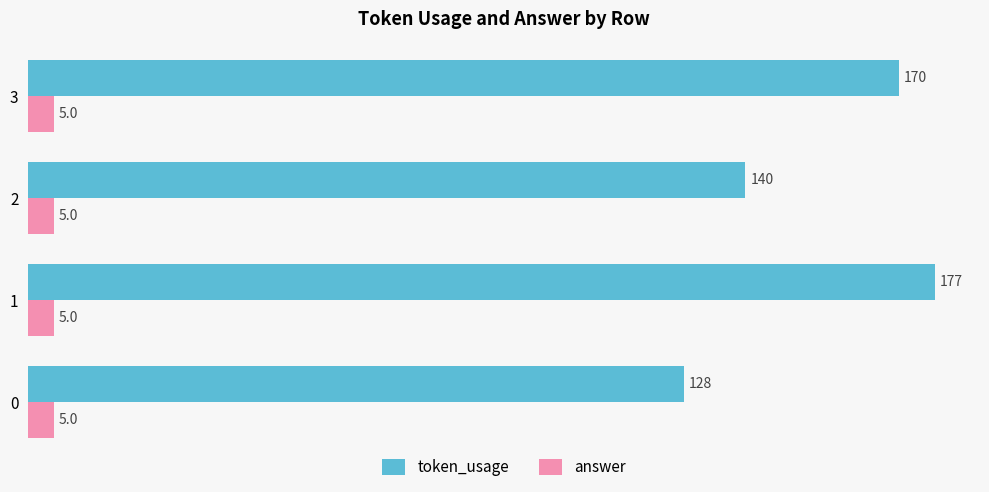

The value of token_usage at 1 is 270.2. True or false?

False